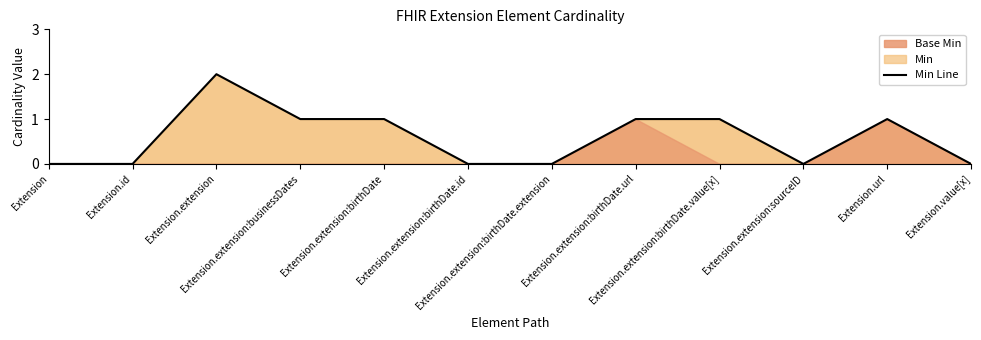

True or false: the data has more than 0 interior local peaks.

True